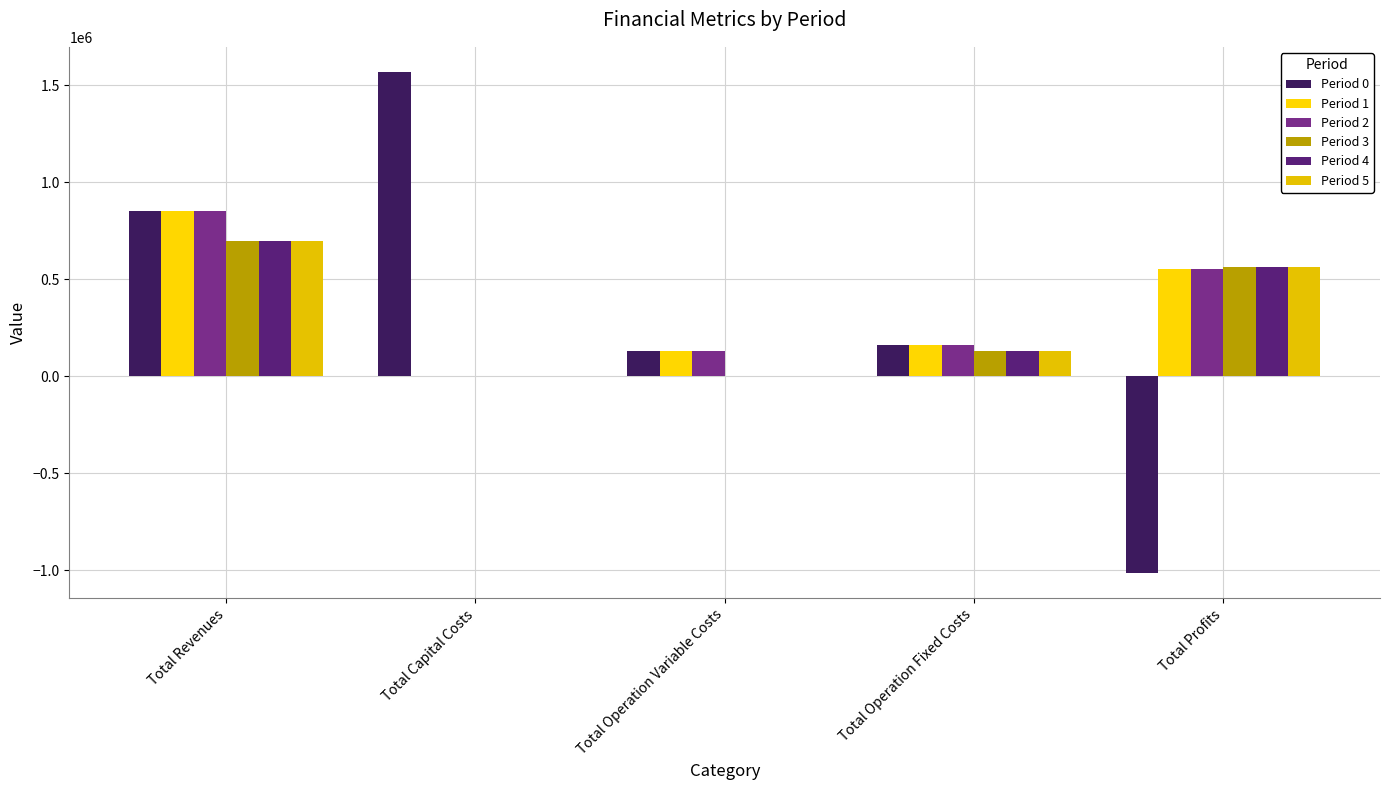

Does the chart contain stacked bars?

No